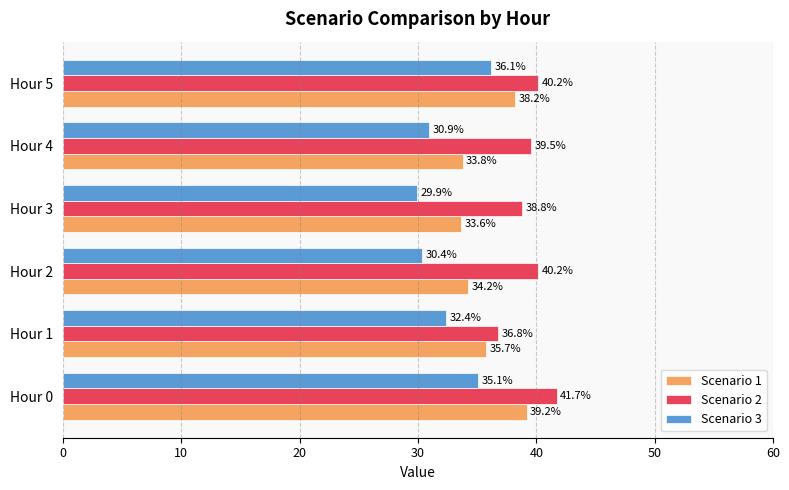

The value of Scenario 3 at Hour 1 is 52.8. True or false?

False